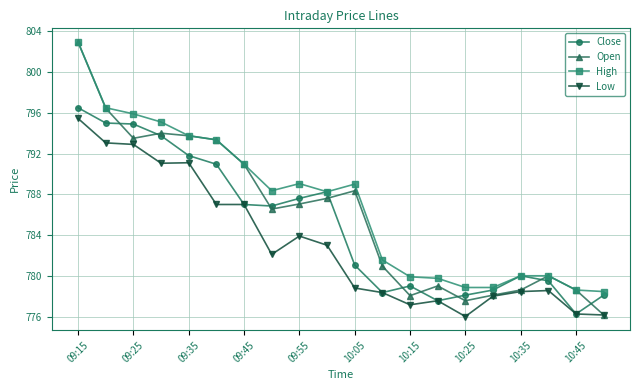

True or false: Low has more than 0 points higher than both neighbors.

True